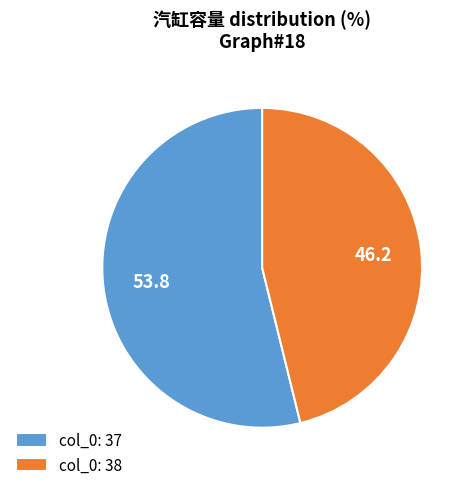

Does col_0: 38 account for over 50% of the chart?

No